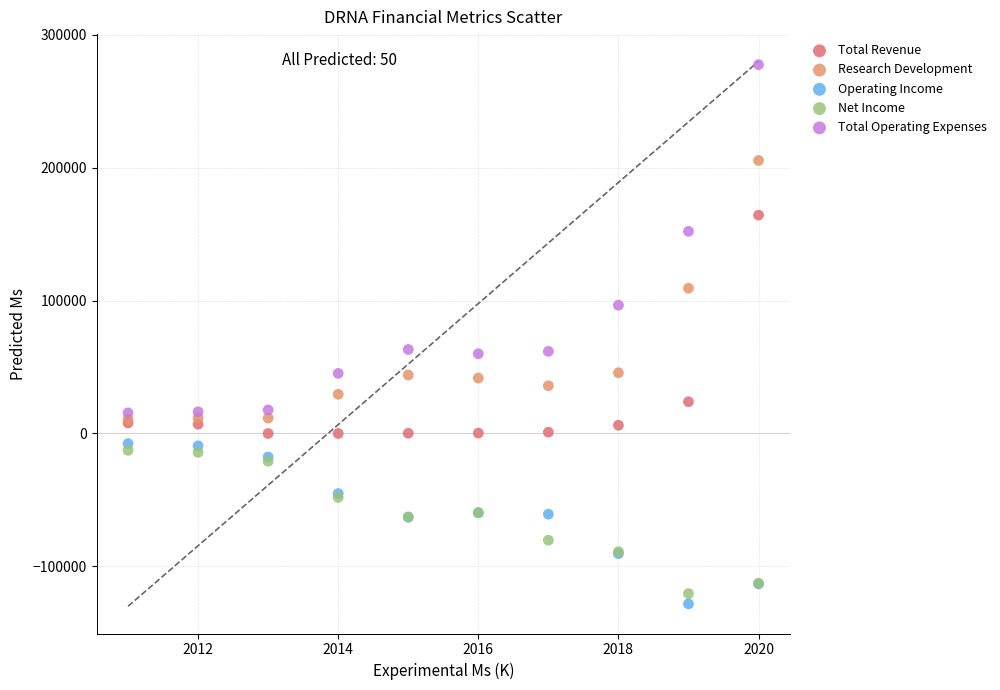

In the Total Operating Expenses series, what Y value is closest to 146500?

152100